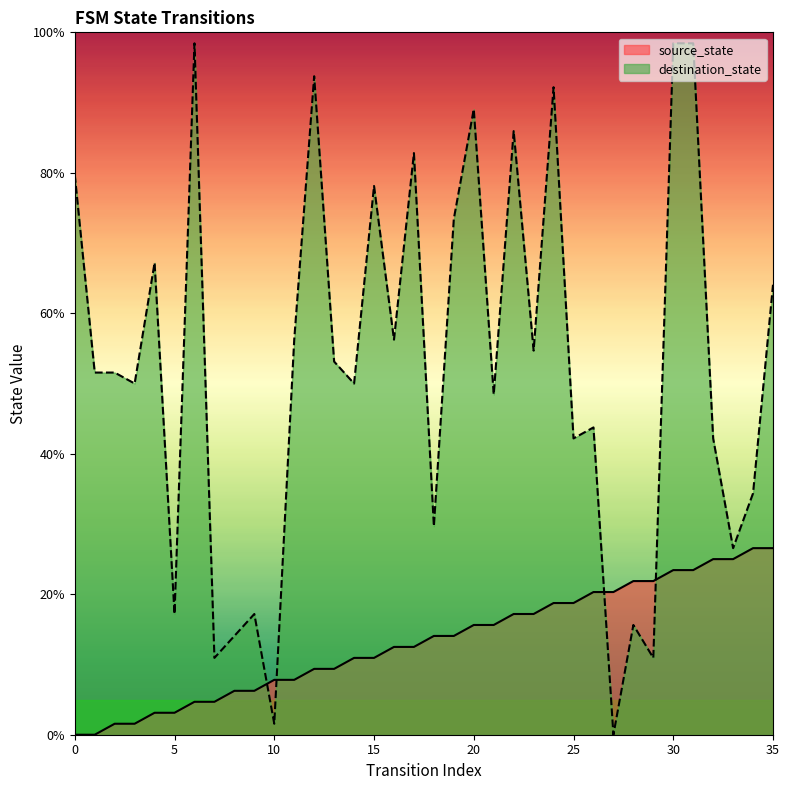

What is the difference between the maximum and minimum values in the destination_state series?

98.4